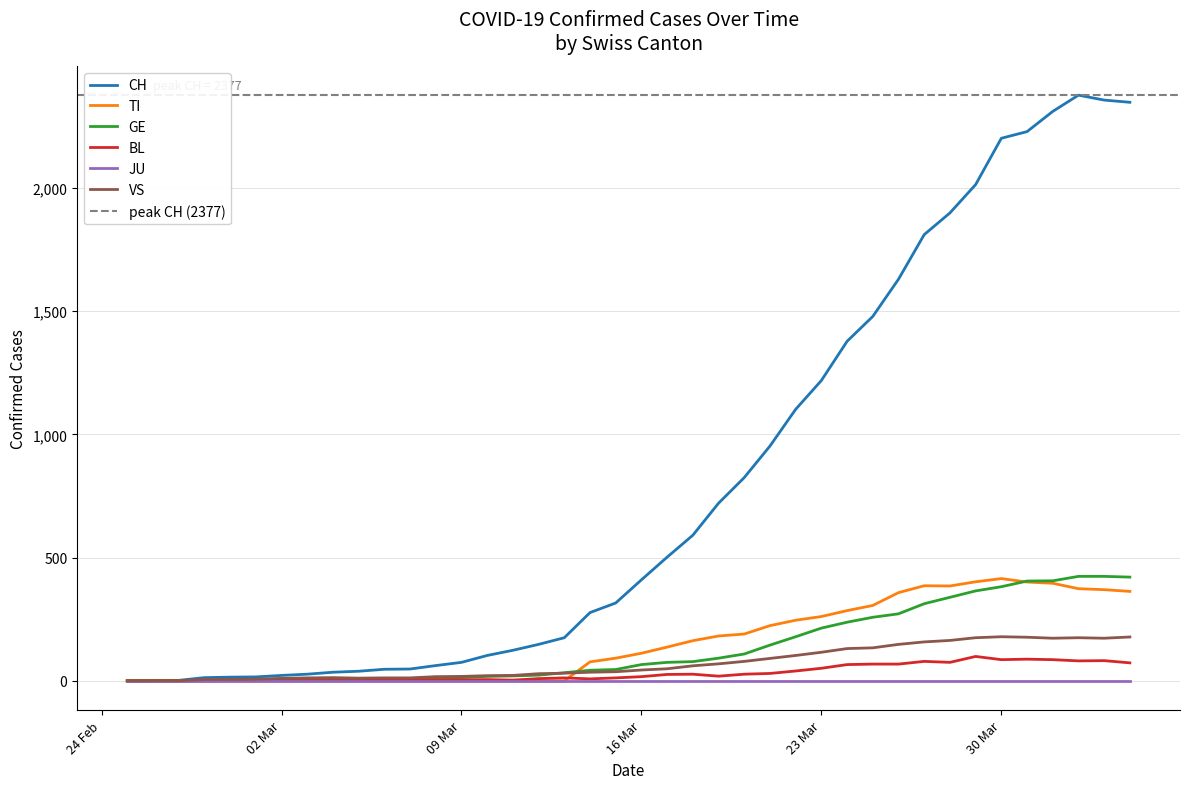

Which series has the largest range (max minus min)?

CH